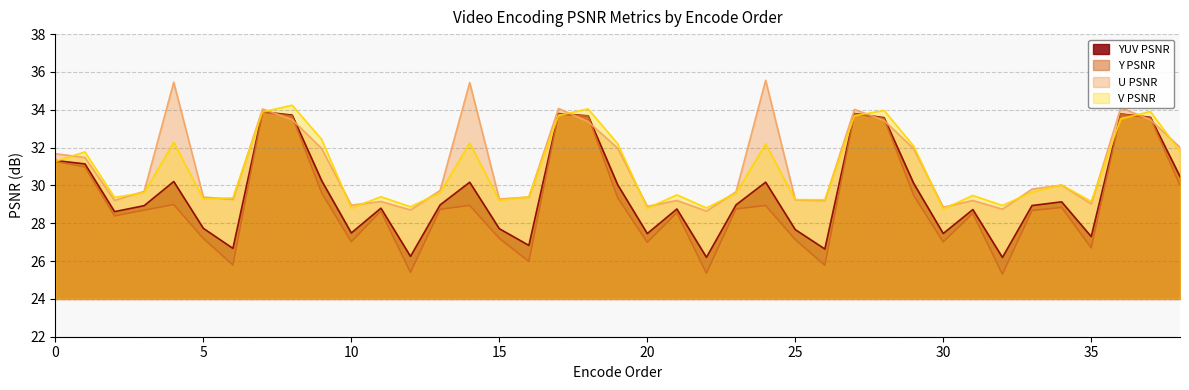

How many intersections are there between V PSNR and YUV PSNR?

9